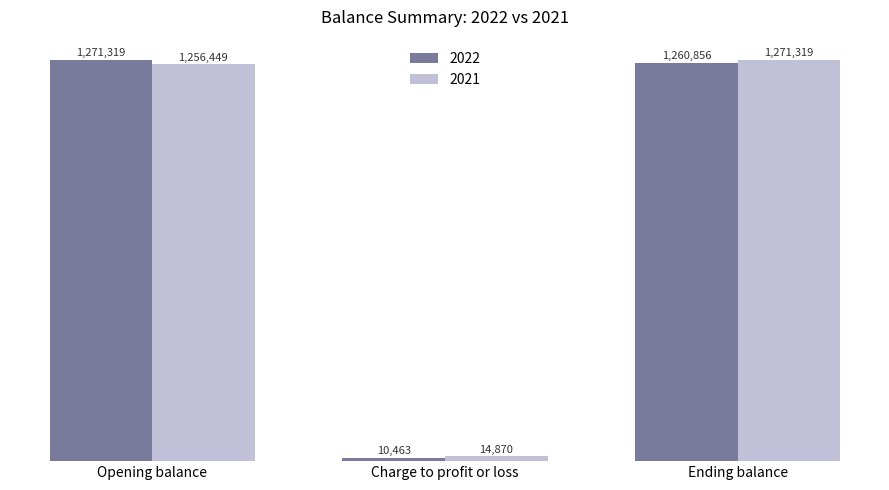

Which category has the lowest value across all series?

Charge to profit or loss